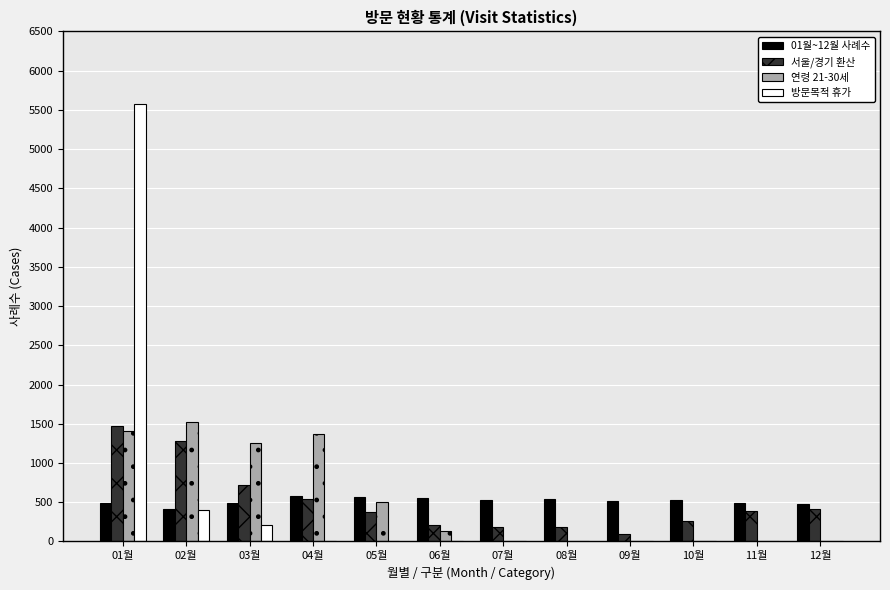

What is the maximum value for 방문목적 휴가?

5571